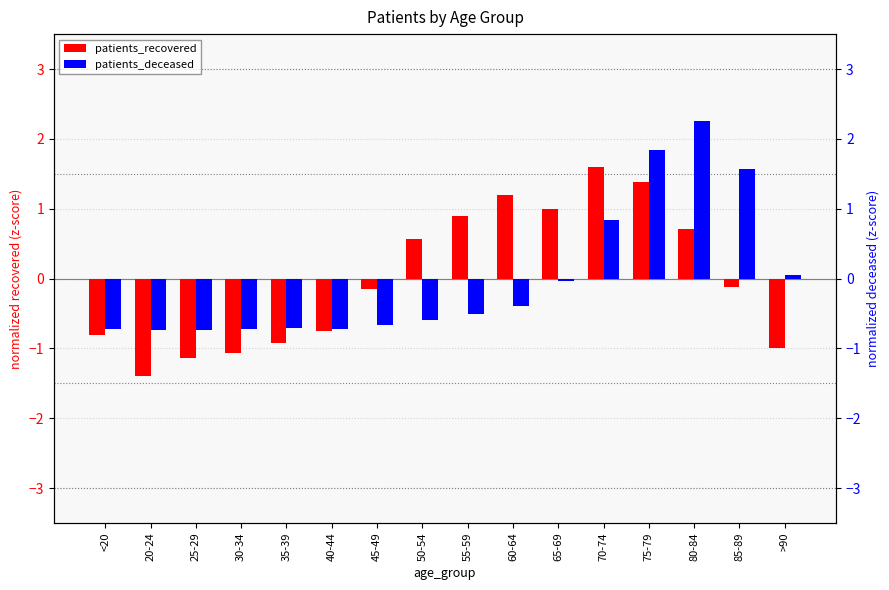

How many data points in patients_recovered are less than 0?

9